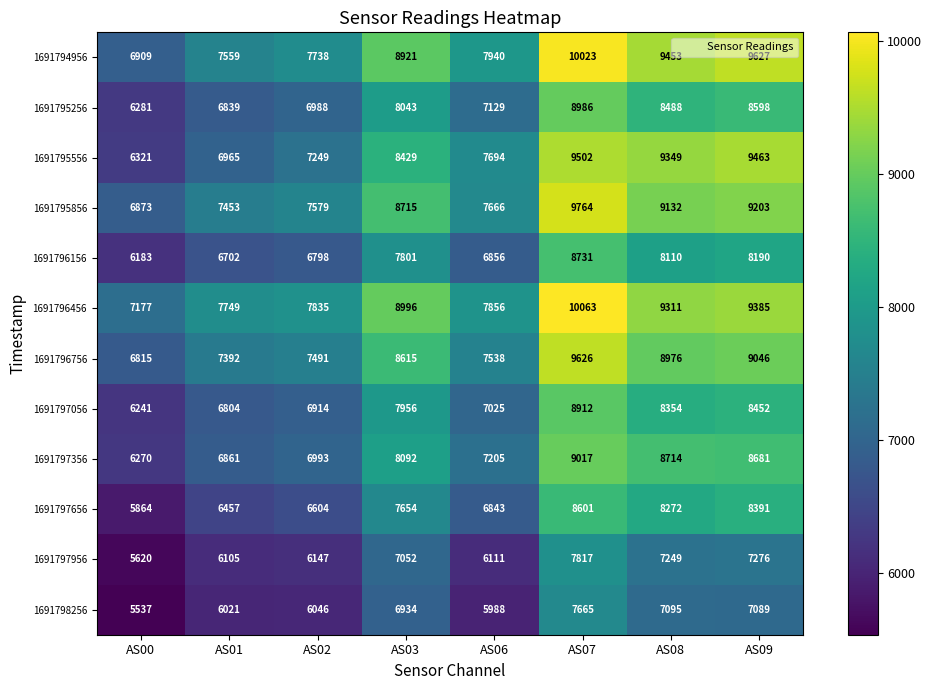

True or false: 1691795556 has a value of 15180 at AS07.

False